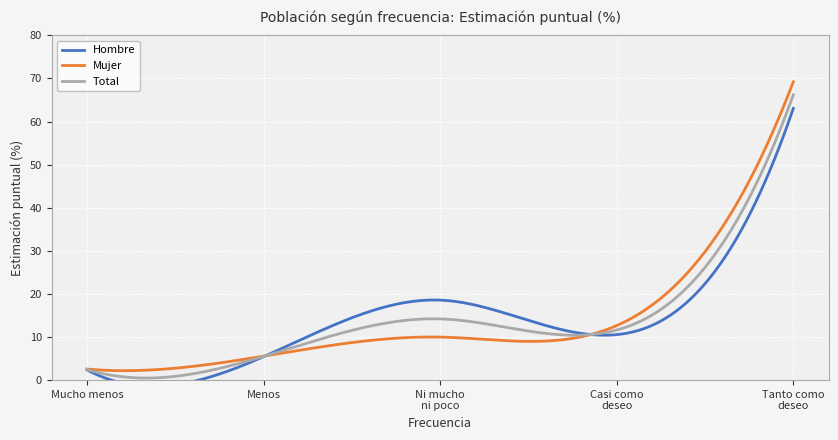

Reading left to right, what are all the values shown in this chart?

Hombre: Mucho menos de lo que deseo=2.4	Menos de lo que deseo=5.4	Ni mucho ni poco=18.6	Casi como deseo=10.6	Tanto como deseo=63.0
Mujer: Mucho menos de lo que deseo=2.6	Menos de lo que deseo=5.6	Ni mucho ni poco=10.0	Casi como deseo=12.7	Tanto como deseo=69.2
Total: Mucho menos de lo que deseo=2.5	Menos de lo que deseo=5.5	Ni mucho ni poco=14.2	Casi como deseo=11.6	Tanto como deseo=66.2